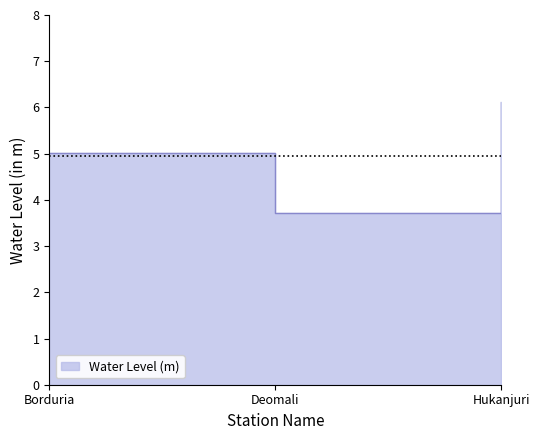

What is the sum of the values at Borduria and Deomali?

8.7